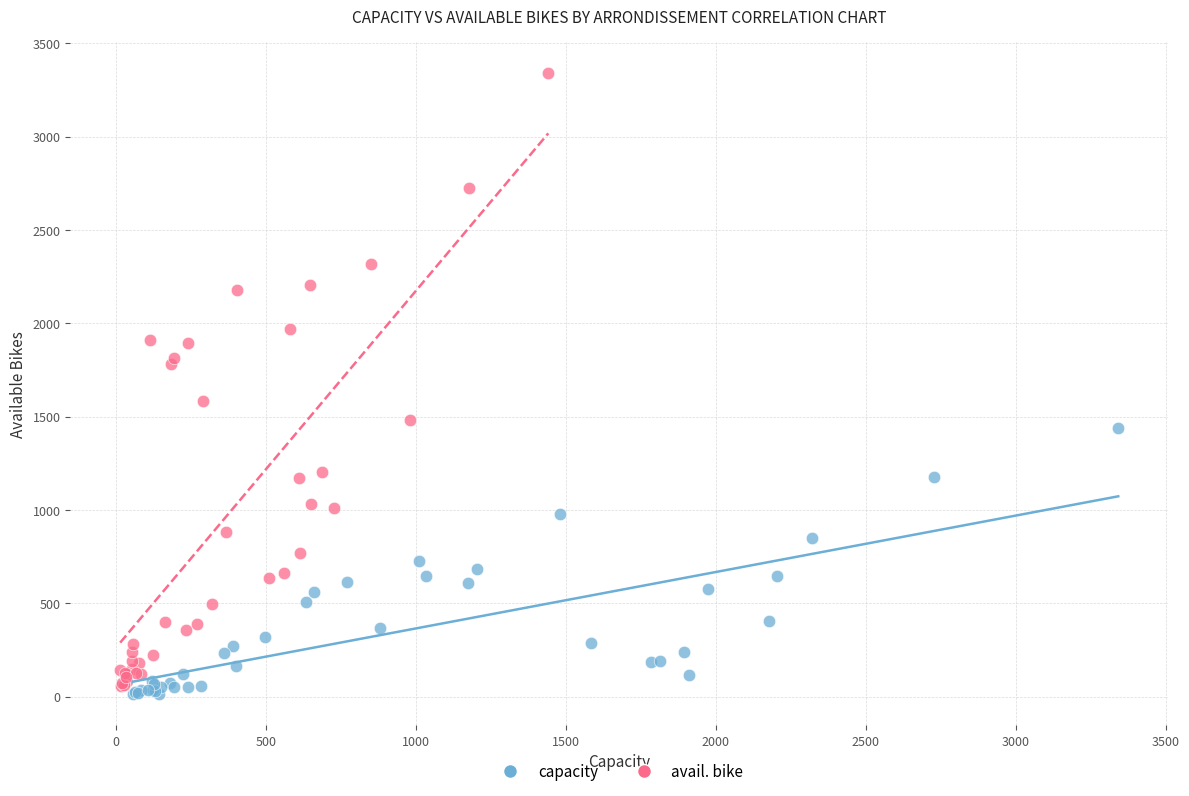

Which series has the widest spread of Y values?

avail. bike